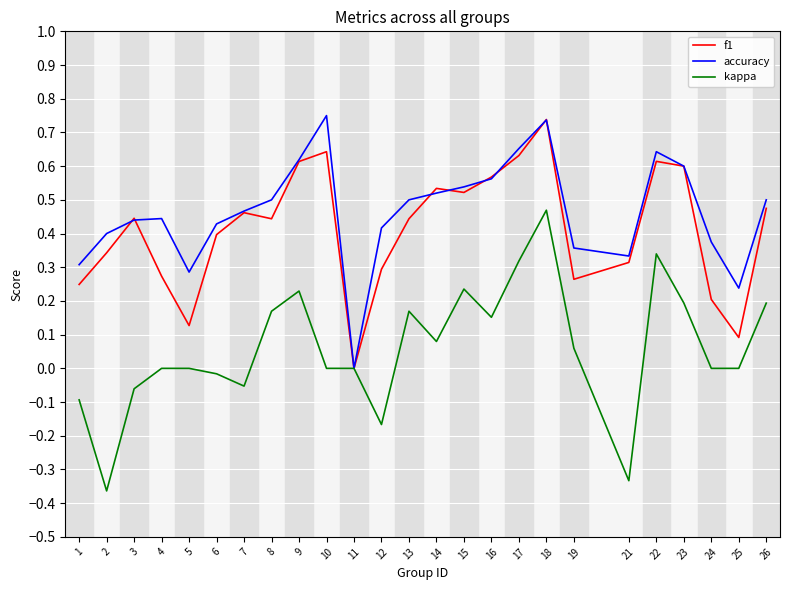

Is it true that f1 equals 0.9 at 16?

False